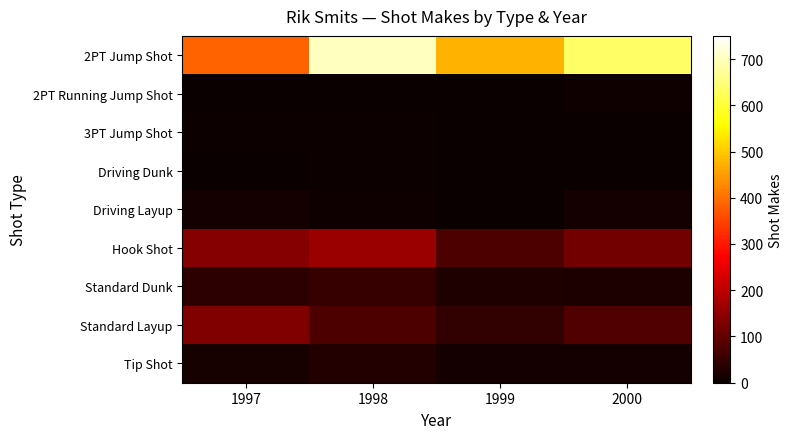

Which series has the largest range (max minus min)?

2PT Jump Shot